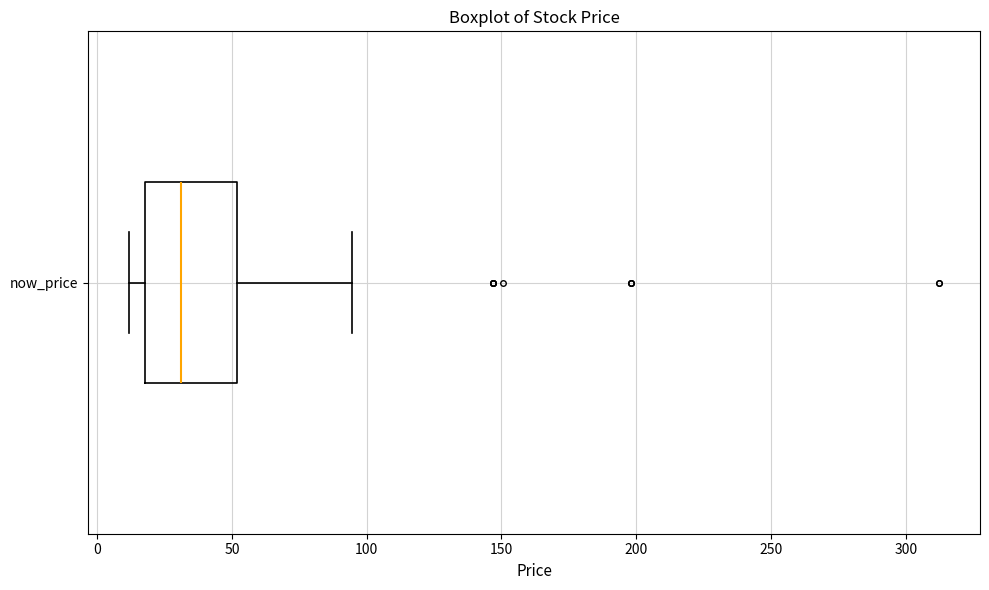

Transcribe this box plot: give where the median line is, the range the box spans, and where the two whiskers end, as read against the x-axis. The values are not printed on the chart, so give them approximately, as read against the axis.

median 30, box 20 to 50, whiskers 10 to 95